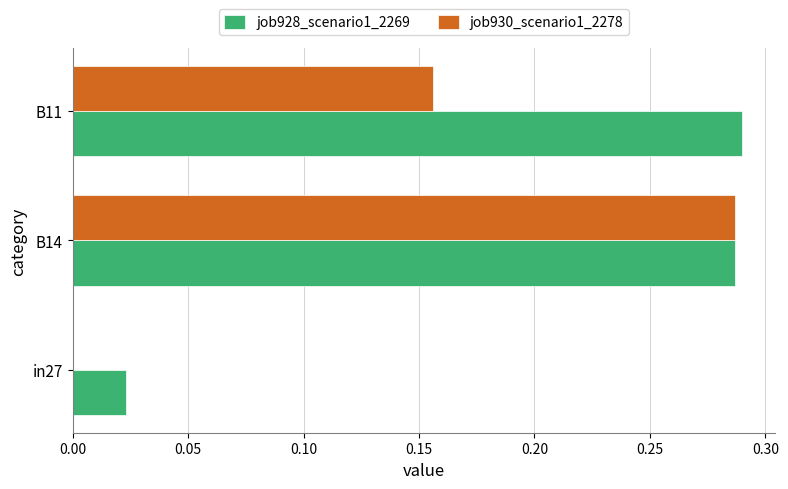

What is the sum of all job928_scenario1_2269 values?

0.6